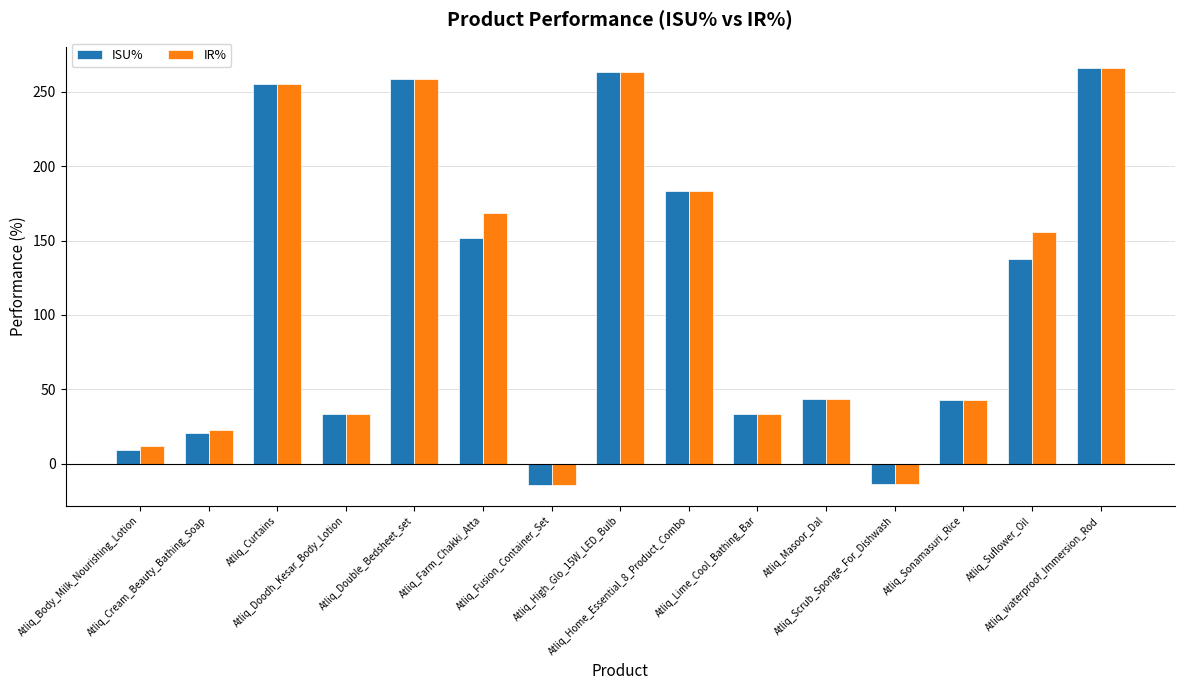

What is the maximum value for ISU%?

266.2